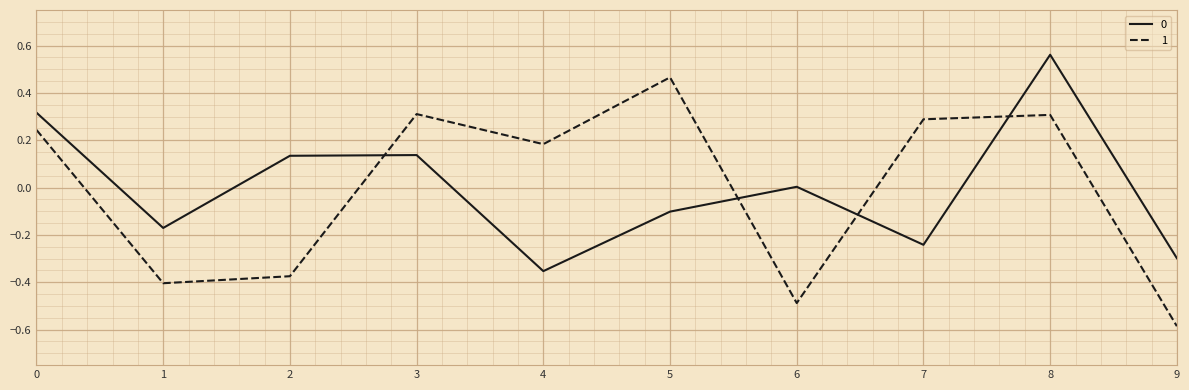

True or false: 1 and 0 intersect in this chart.

True